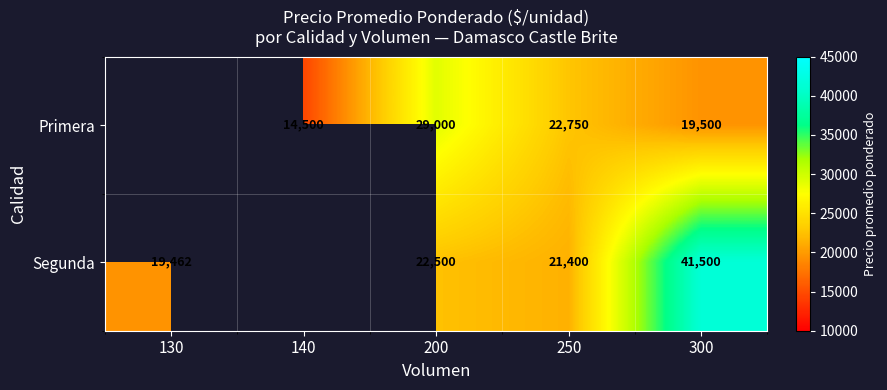

The Primera series shows 19500 at 300. True or false?

True